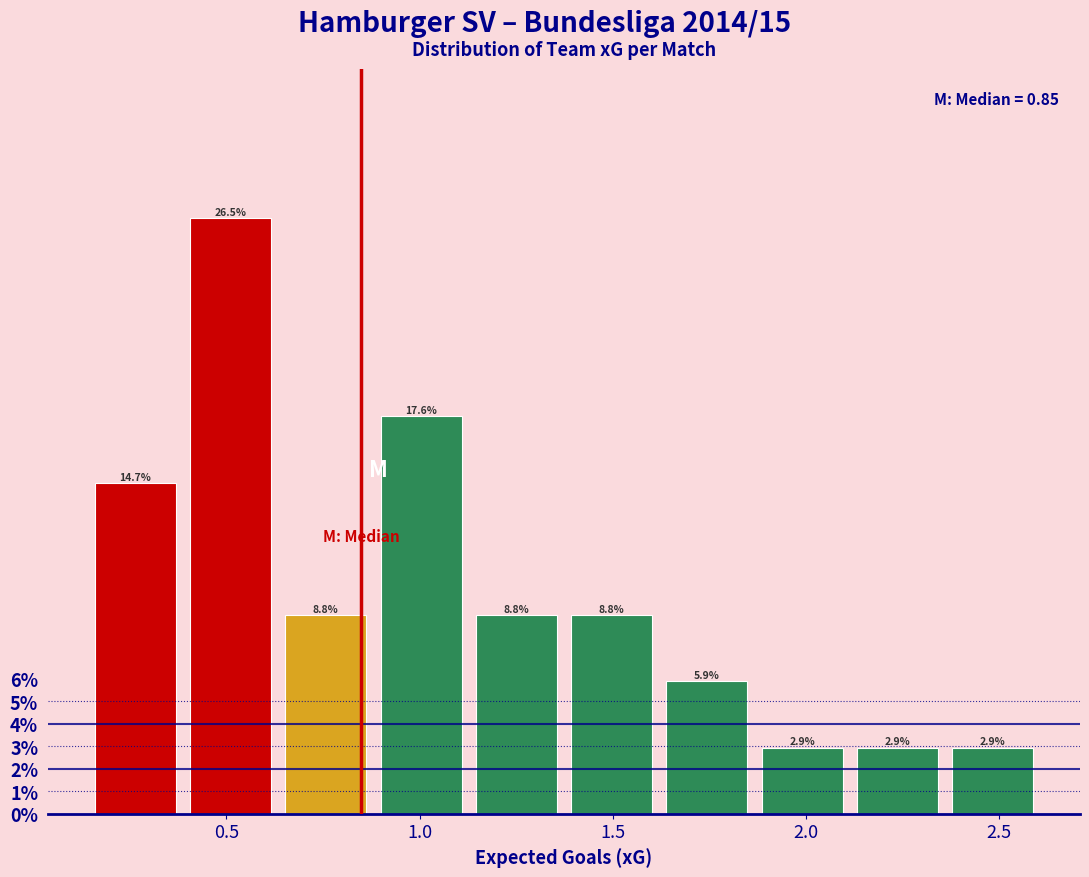

How tall is the bar that spans 1.85 to 2.10 on the x-axis? The bar edges are not printed on the chart, so give them approximately, as read against the axis.

2.9